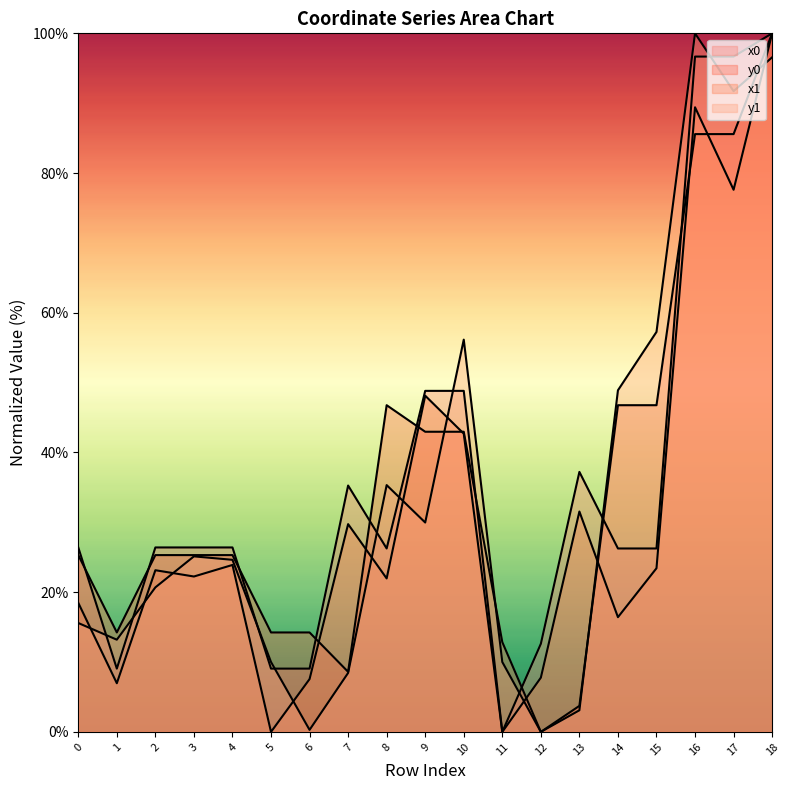

Reading left to right, list all the values displayed in this chart.

x0: 0=26.4	1=9.1	2=26.4	3=26.4	4=26.4	5=9.1	6=9.1	7=35.3	8=26.3	9=48.8	10=48.8	11=0.0	12=12.6	13=37.2	14=26.3	15=26.3	16=96.7	17=96.7	18=100.0
y0: 0=25.3	1=14.2	2=25.3	3=25.3	4=25.3	5=14.2	6=14.2	7=8.6	8=46.8	9=43.0	10=43.0	11=12.9	12=0.0	13=3.7	14=46.8	15=46.8	16=85.6	17=85.6	18=100.0
x1: 0=18.5	1=7.0	2=23.1	3=22.2	4=23.9	5=0.0	6=7.6	7=29.7	8=22.0	9=48.1	10=42.7	11=0.0	12=7.8	13=31.5	14=16.4	15=23.4	16=89.4	17=77.6	18=100.0
y1: 0=15.6	1=13.2	2=20.7	3=25.1	4=24.6	5=10.0	6=0.3	7=8.4	8=35.3	9=30.0	10=56.2	11=10.0	12=0.0	13=3.1	14=48.9	15=57.3	16=100.0	17=91.7	18=96.6